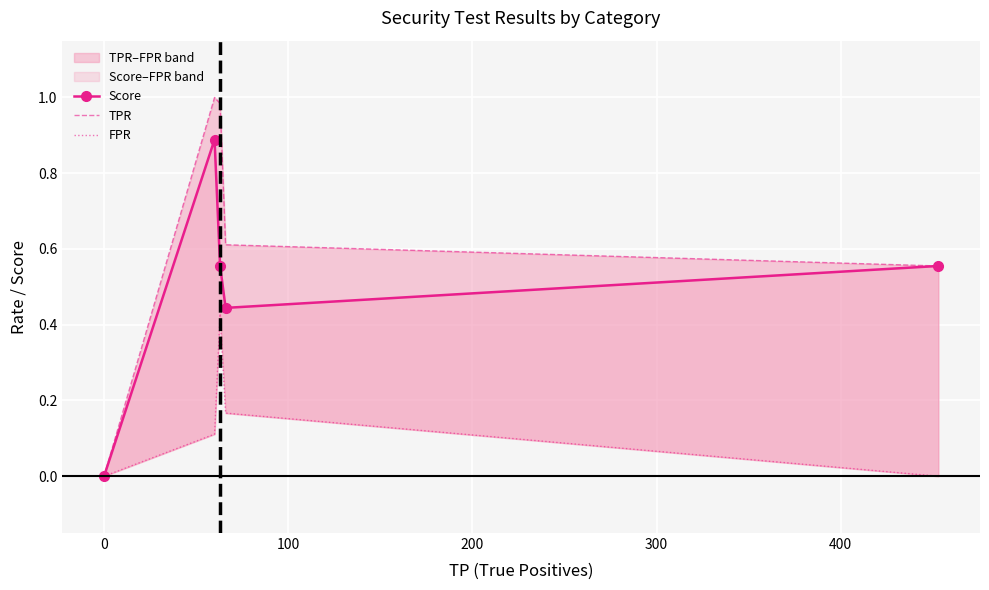

How many lines are shown in the chart?

3